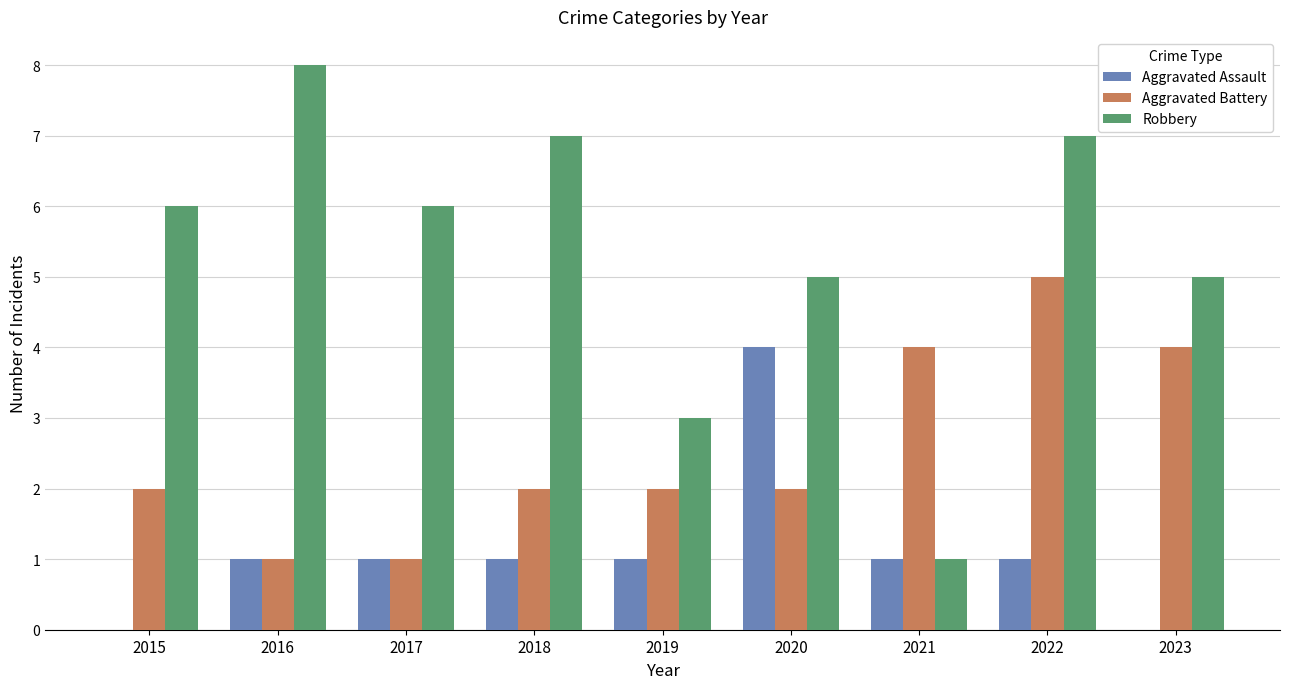

What value does the Robbery series have at 2020?

5